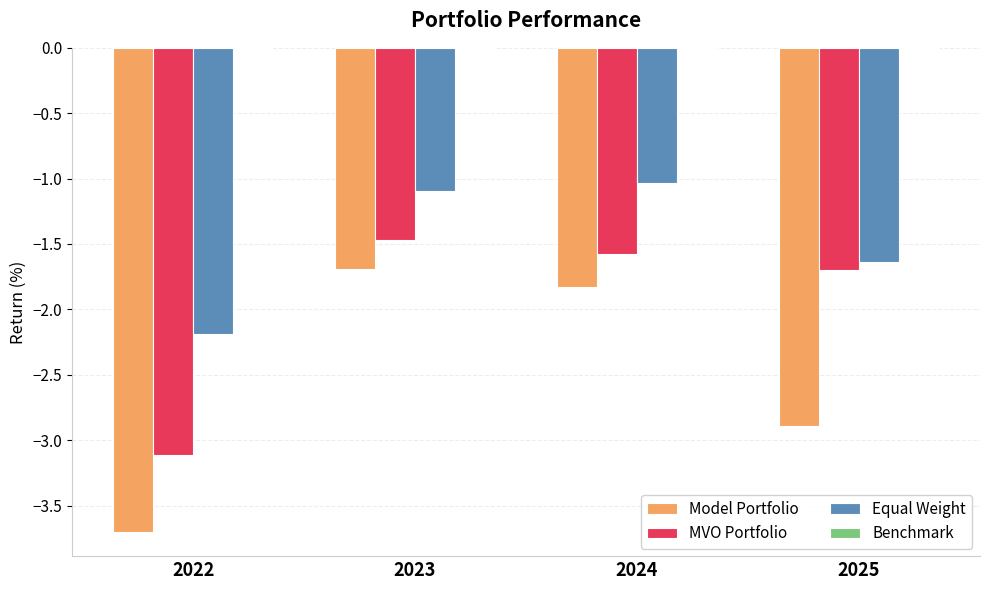

List the labels in order of MVO Portfolio value, largest first.

2023, 2024, 2025, 2022